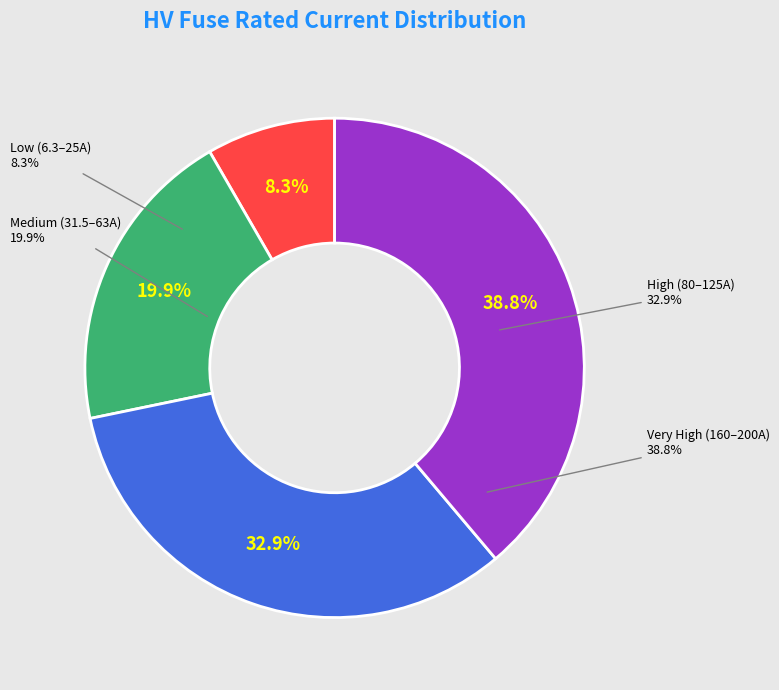

Is there any slice that represents more than half of the pie?

No